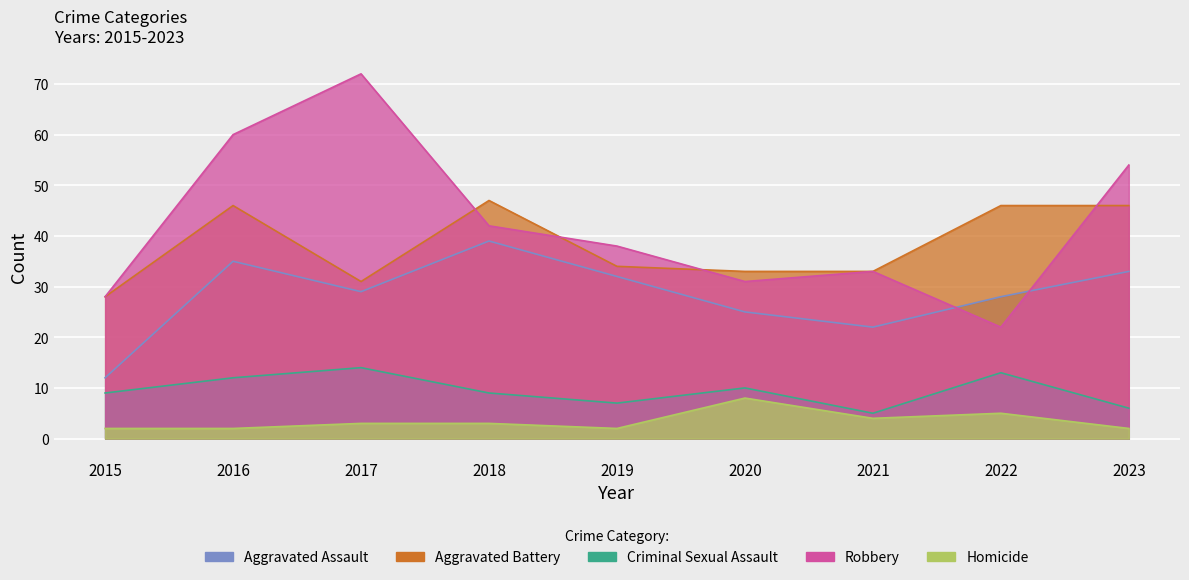

Which series has the largest total across all categories?

Robbery